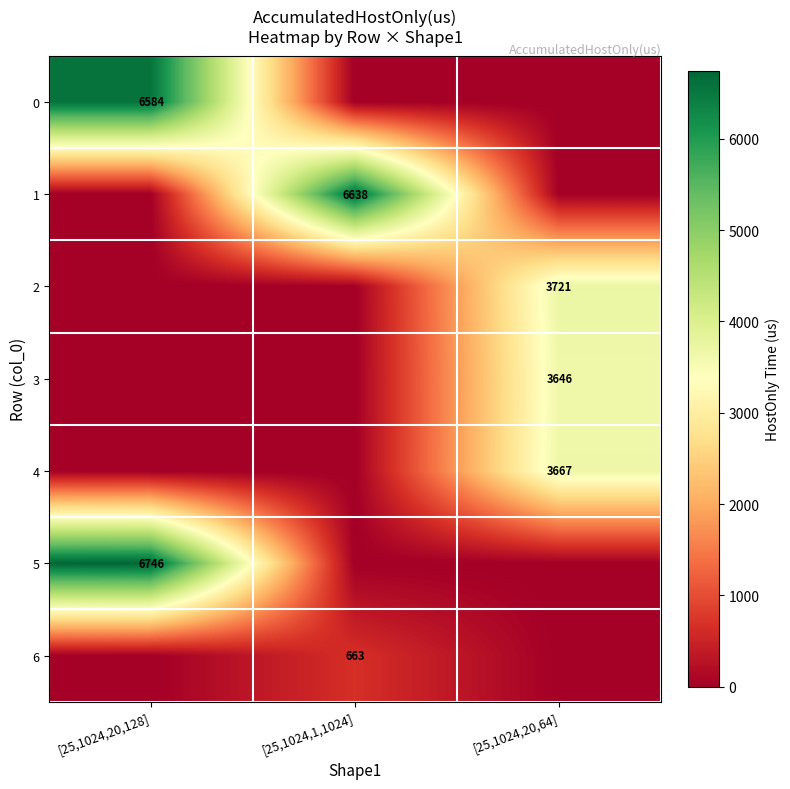

The 5 series shows 2221 at [25,1024,20,128]. True or false?

False